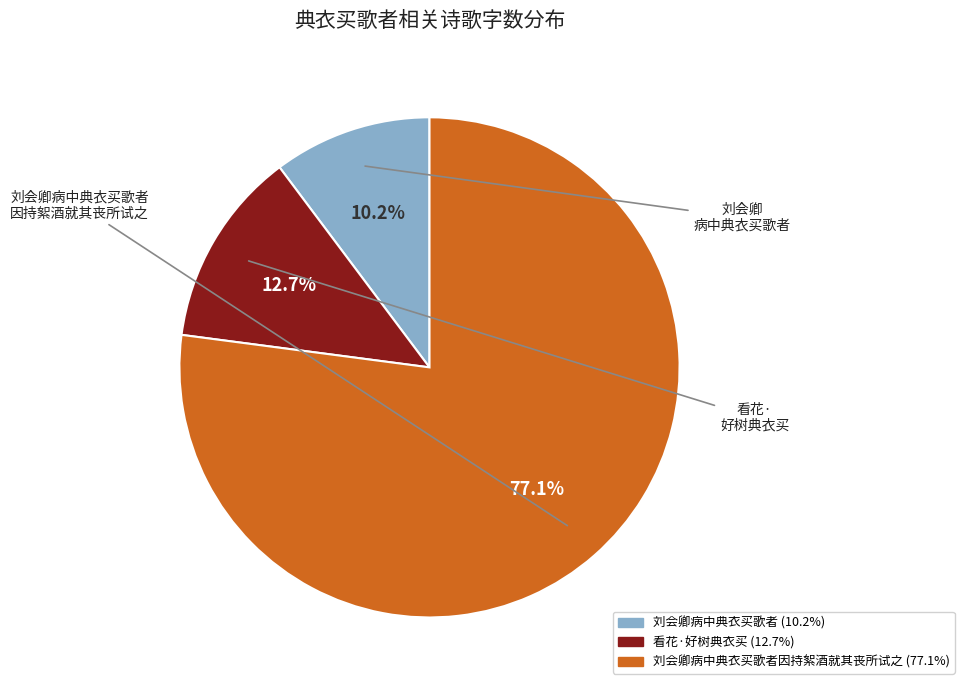

Which slice is the smallest?

刘会卿病中典衣买歌者